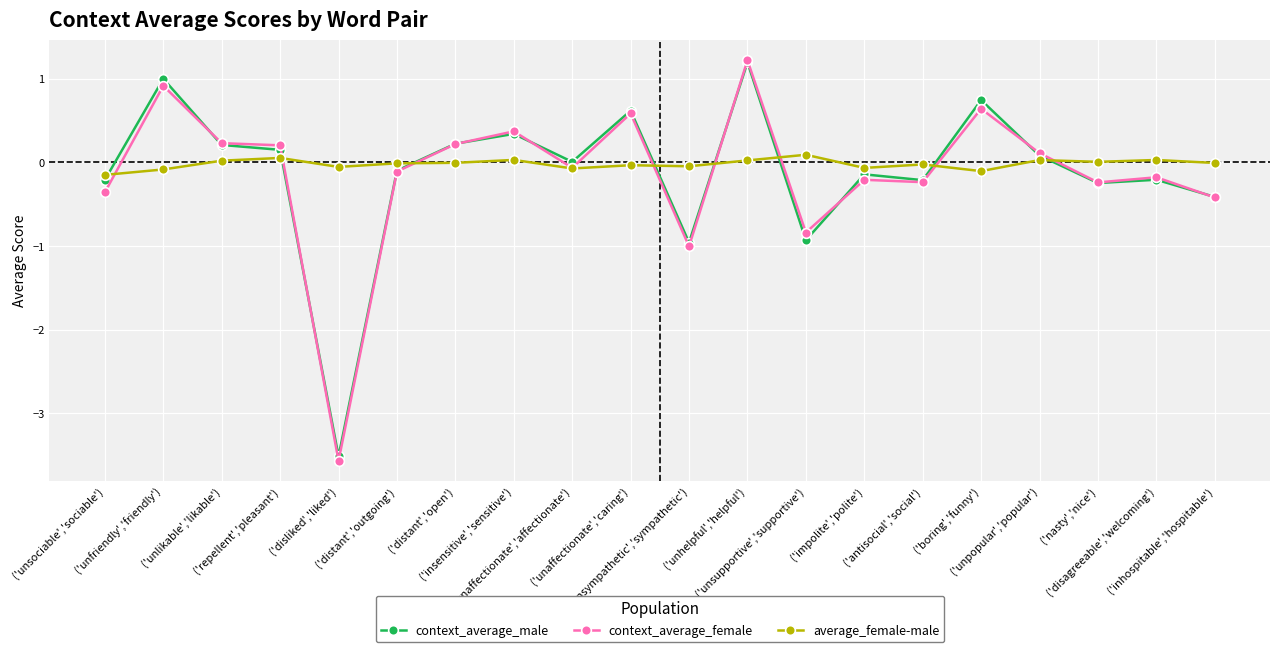

At how many categories does at least one series exceed -1?

20